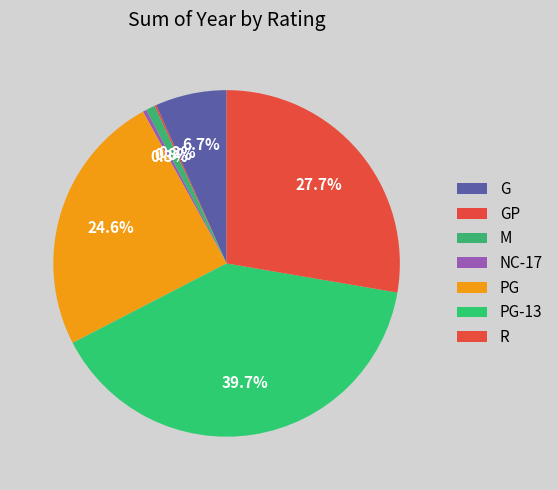

What percentage do NC-17 and R together represent?

28.0%